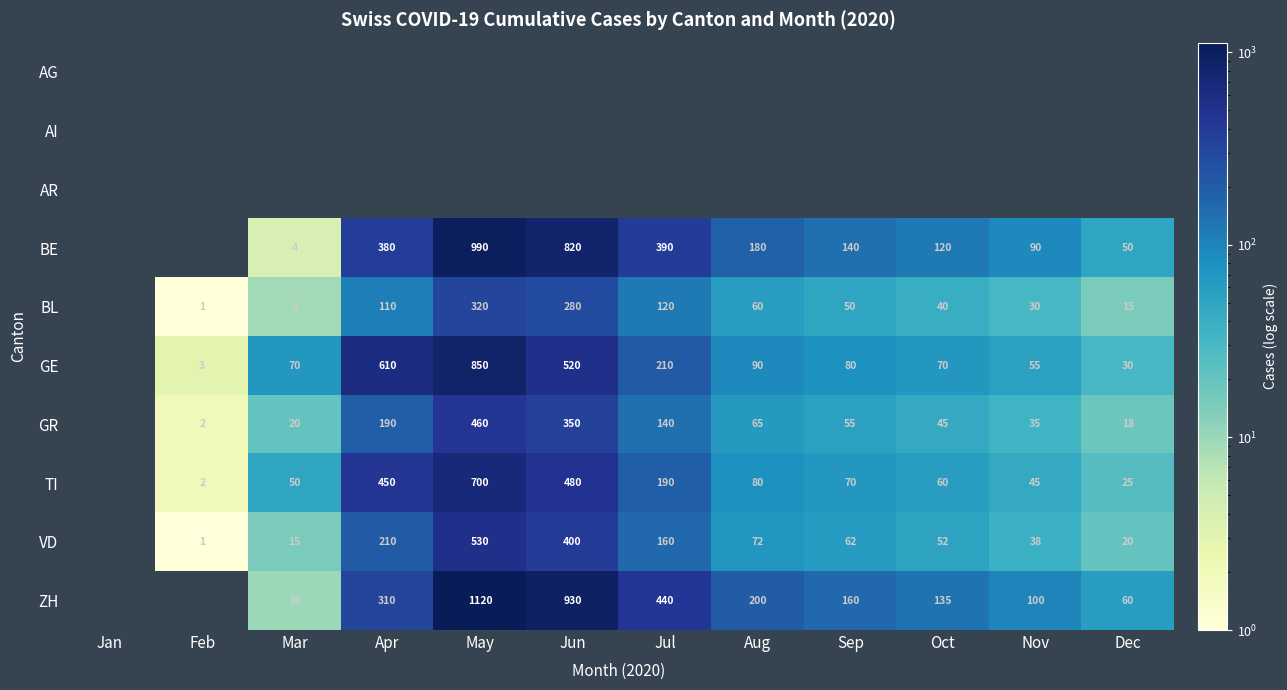

The value of BL at Jun is 280. True or false?

True